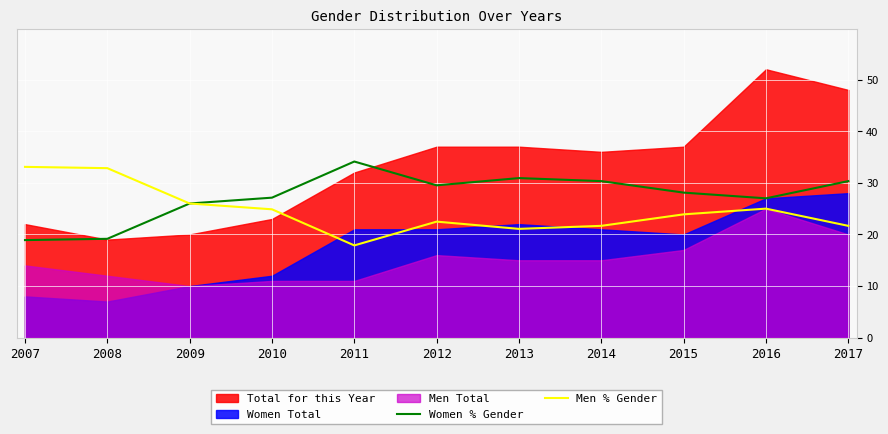

The Women % Gender series shows 14.5 at 2011. True or false?

False